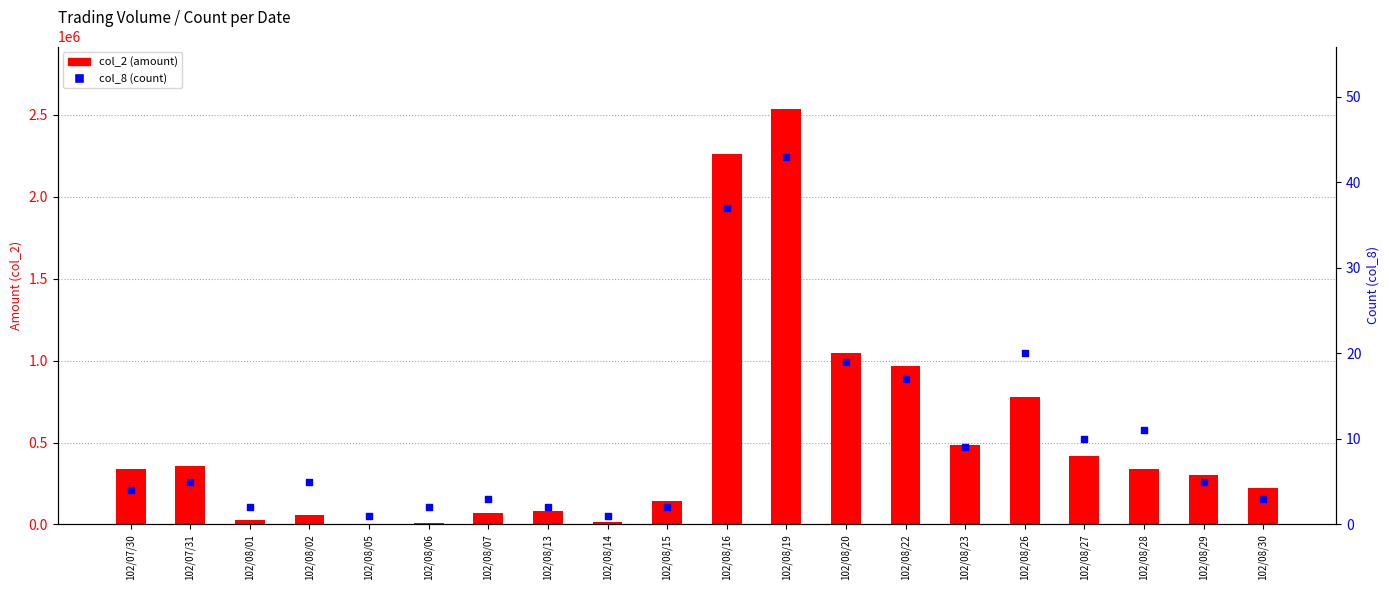

At which category is the sum across all series the highest?

102/08/19